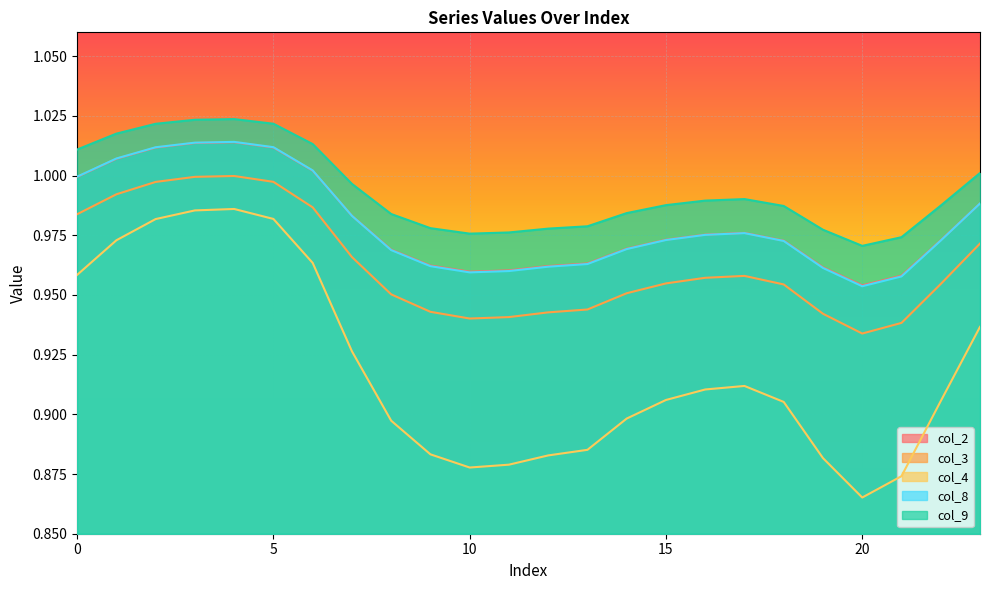

Between 13 and 10, which is larger?

13